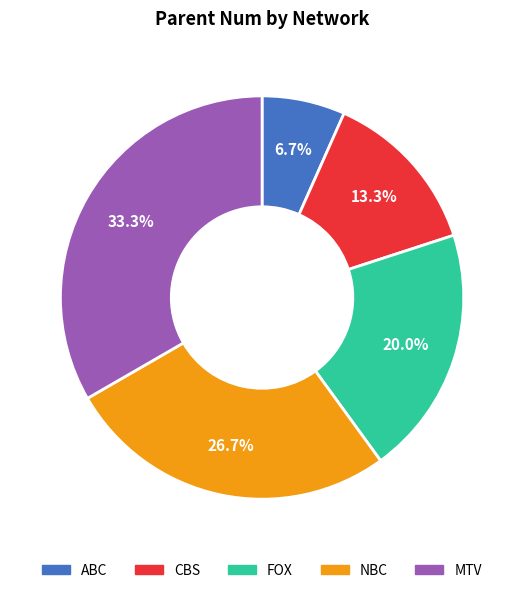

Between CBS and NBC, which is larger?

NBC